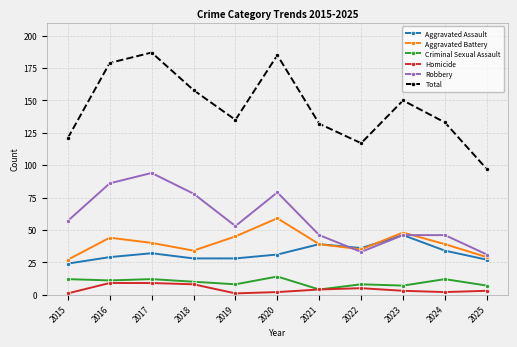

Where does the Robbery series first go above 53?

2015